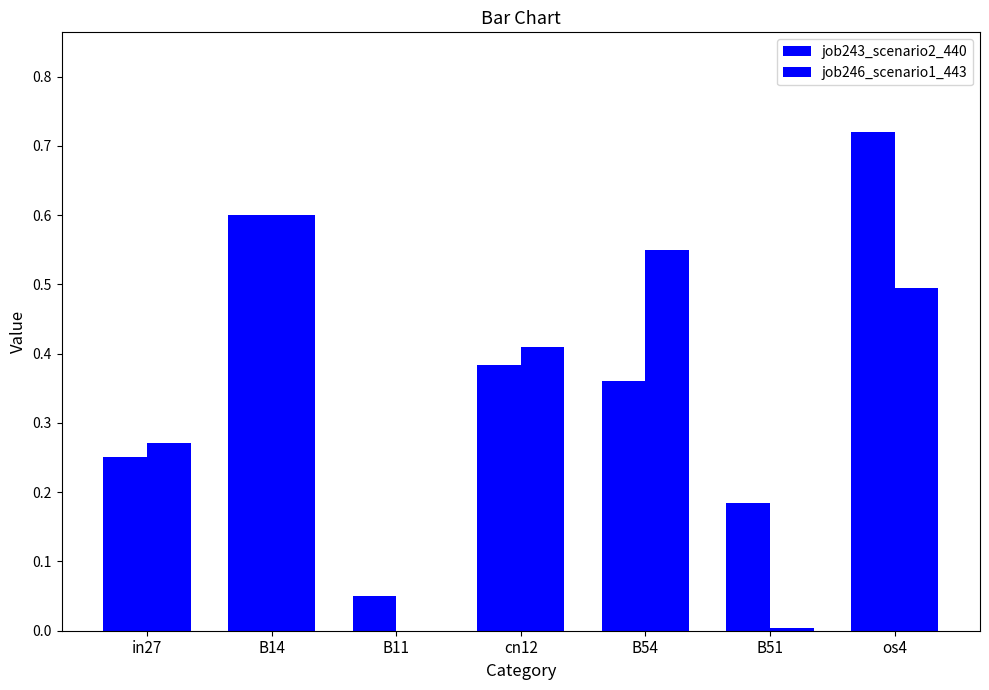

Which category has the highest value in the job246_scenario1_443 series?

B14